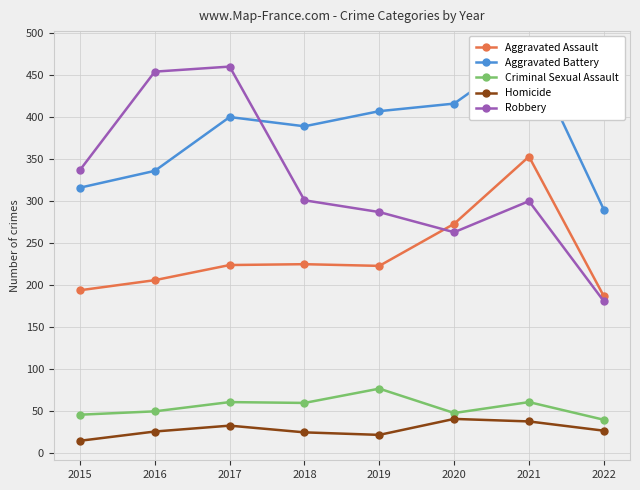

Reading left to right, what are all the values shown in this chart?

Aggravated Assault: 2015=194	2016=206	2017=224	2018=225	2019=223	2020=273	2021=353	2022=187
Aggravated Battery: 2015=316	2016=336	2017=400	2018=389	2019=407	2020=416	2021=479	2022=290
Criminal Sexual Assault: 2015=46	2016=50	2017=61	2018=60	2019=77	2020=48	2021=61	2022=40
Homicide: 2015=15	2016=26	2017=33	2018=25	2019=22	2020=41	2021=38	2022=27
Robbery: 2015=337	2016=454	2017=460	2018=301	2019=287	2020=263	2021=300	2022=181